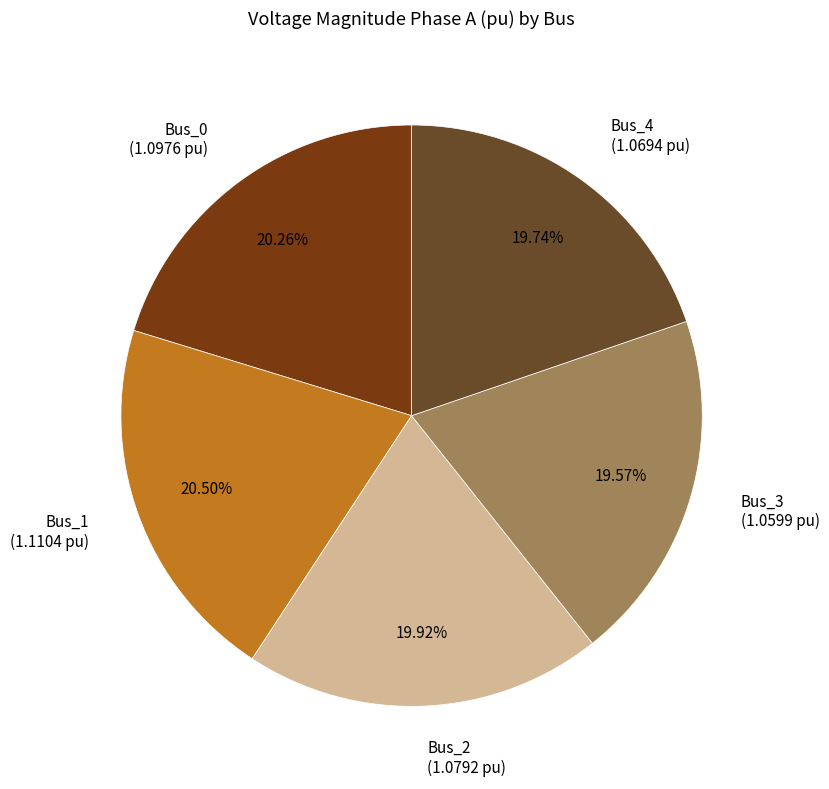

Is the sum of Bus_3 (1.0599 pu) and Bus_1 (1.1104 pu) greater than half?

No